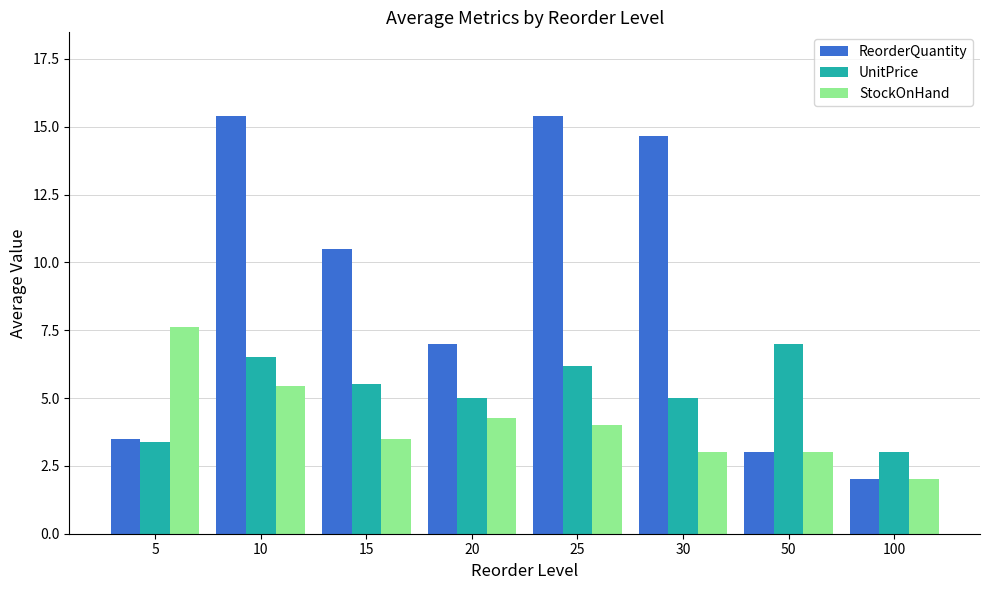

What is the value of the ReorderQuantity bar at the 2nd from the left?

15.4